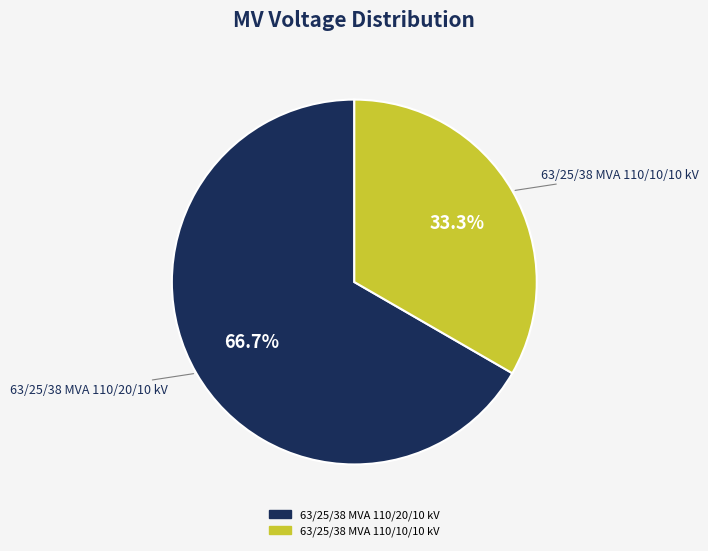

Between 63/25/38 MVA 110/20/10 kV and 63/25/38 MVA 110/10/10 kV, which is larger?

63/25/38 MVA 110/20/10 kV